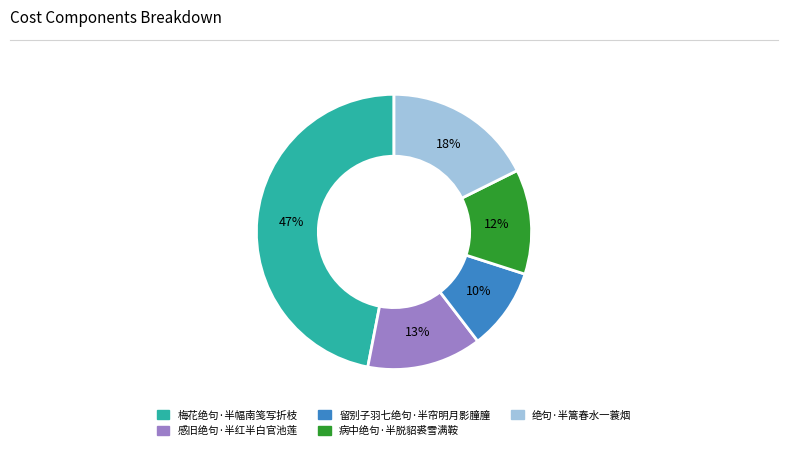

To the nearest percent, what percentage of the pie is 感旧绝句·半红半白官池莲?

13%